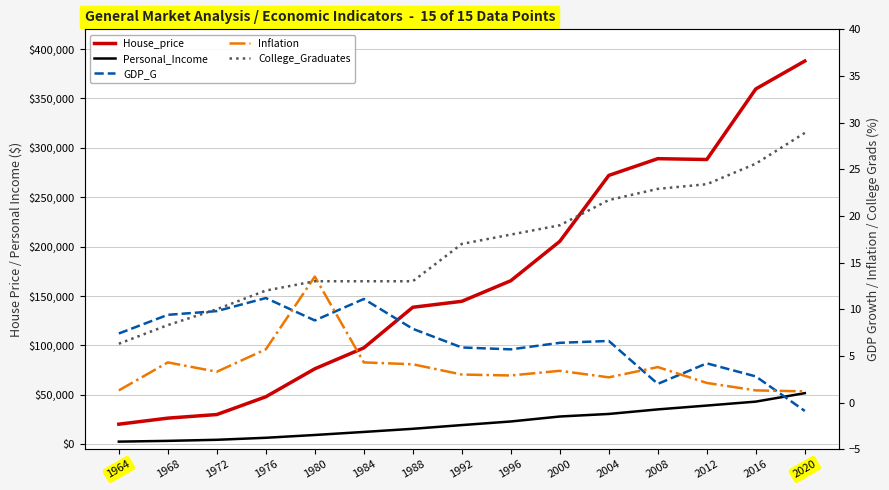

What value does the College_Graduates series have at 2000?

19.0